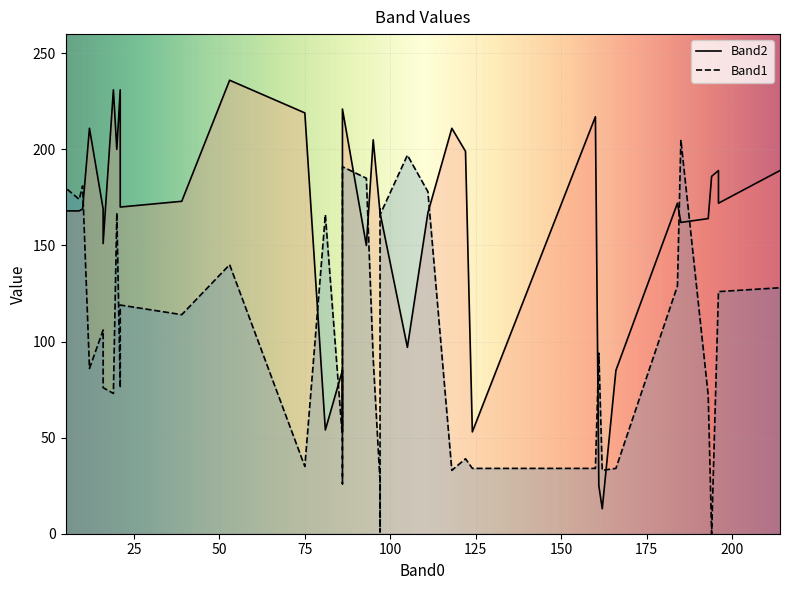

How many values in Band1 are above zero?

39